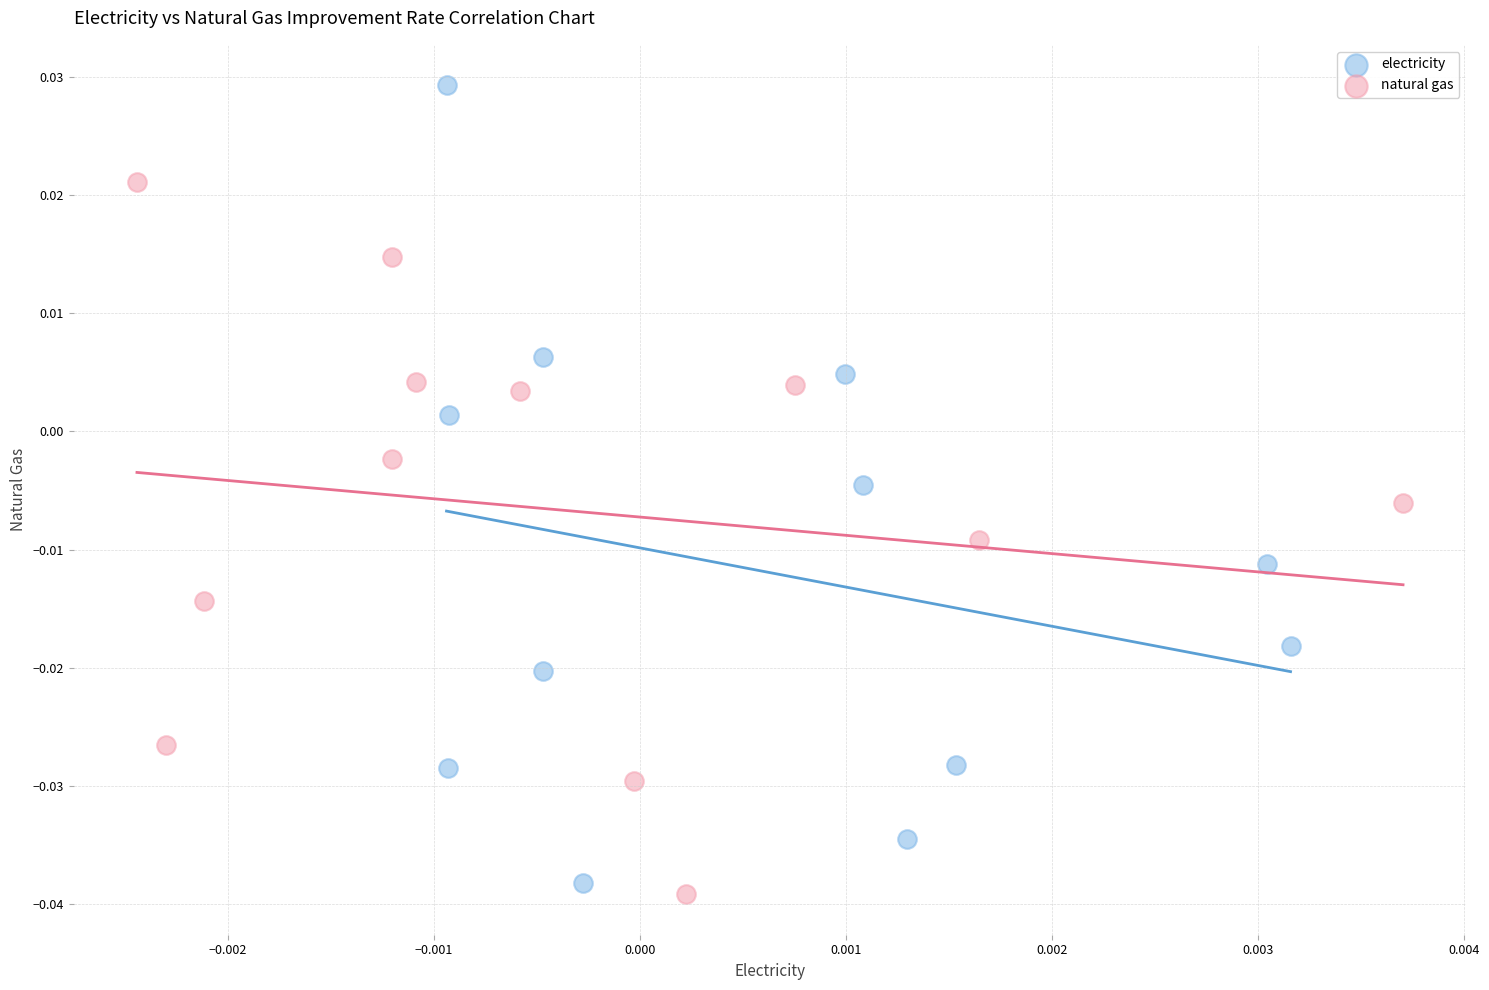

Which series has the largest Y range (max minus min)?

electricity